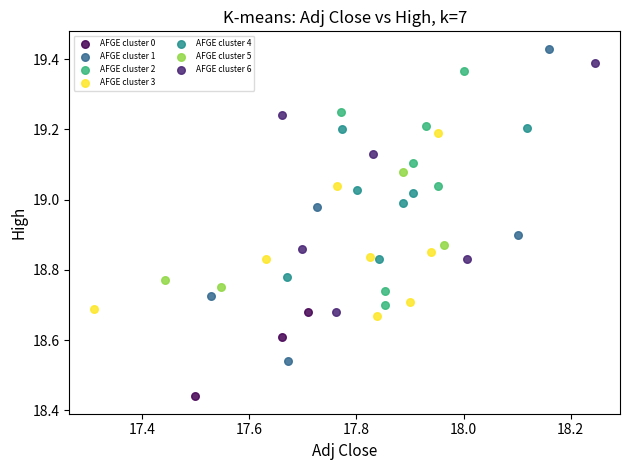

Which series contains the lowest Y value?

AFGE cluster 0